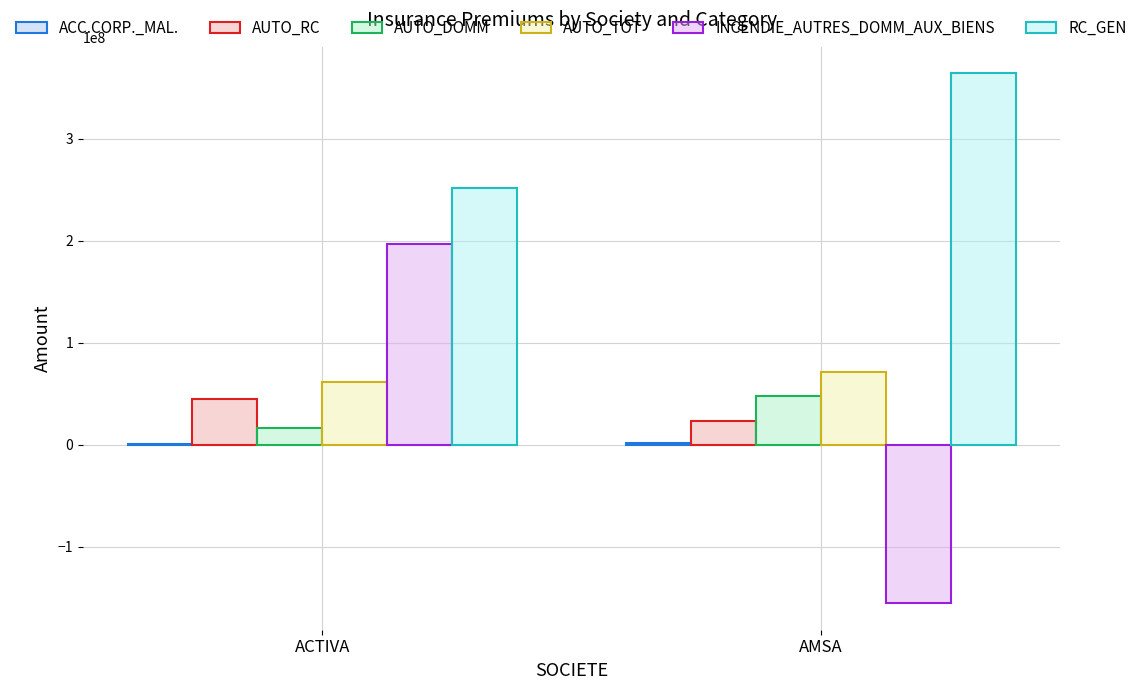

Which series changed the most between ACTIVA and AMSA?

INCENDIE_AUTRES_DOMM_AUX_BIENS